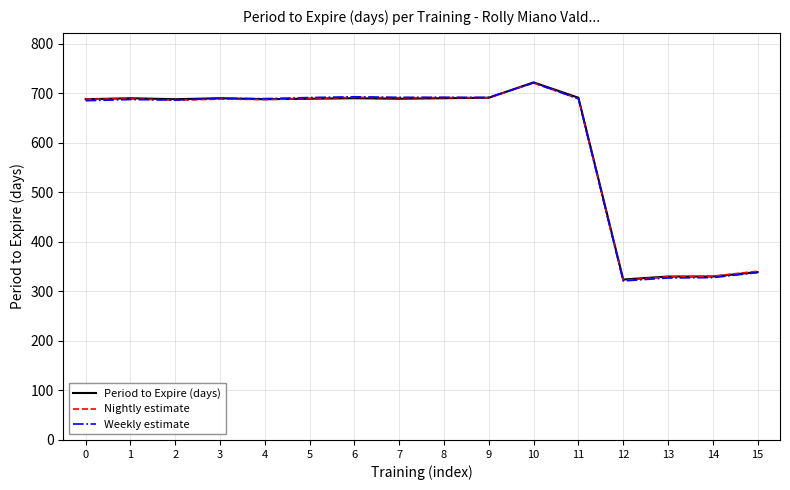

What is the minimum value for Nightly estimate?

322.3